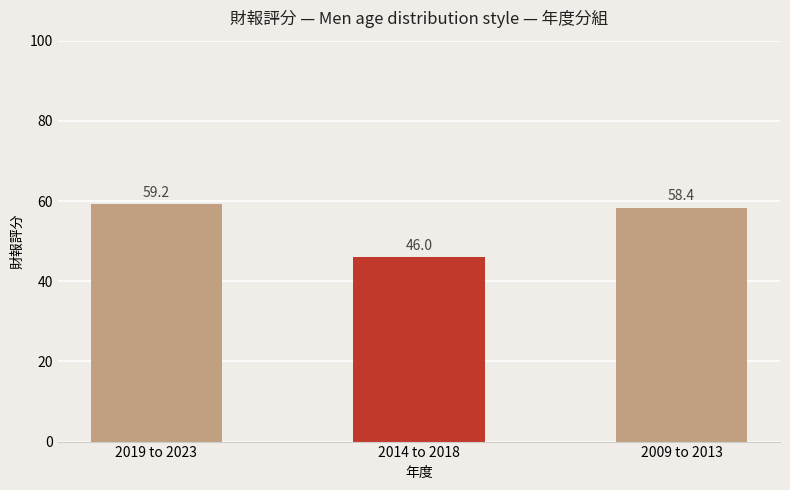

True or false: the data shows 59.2 at 2019 to 2023.

True